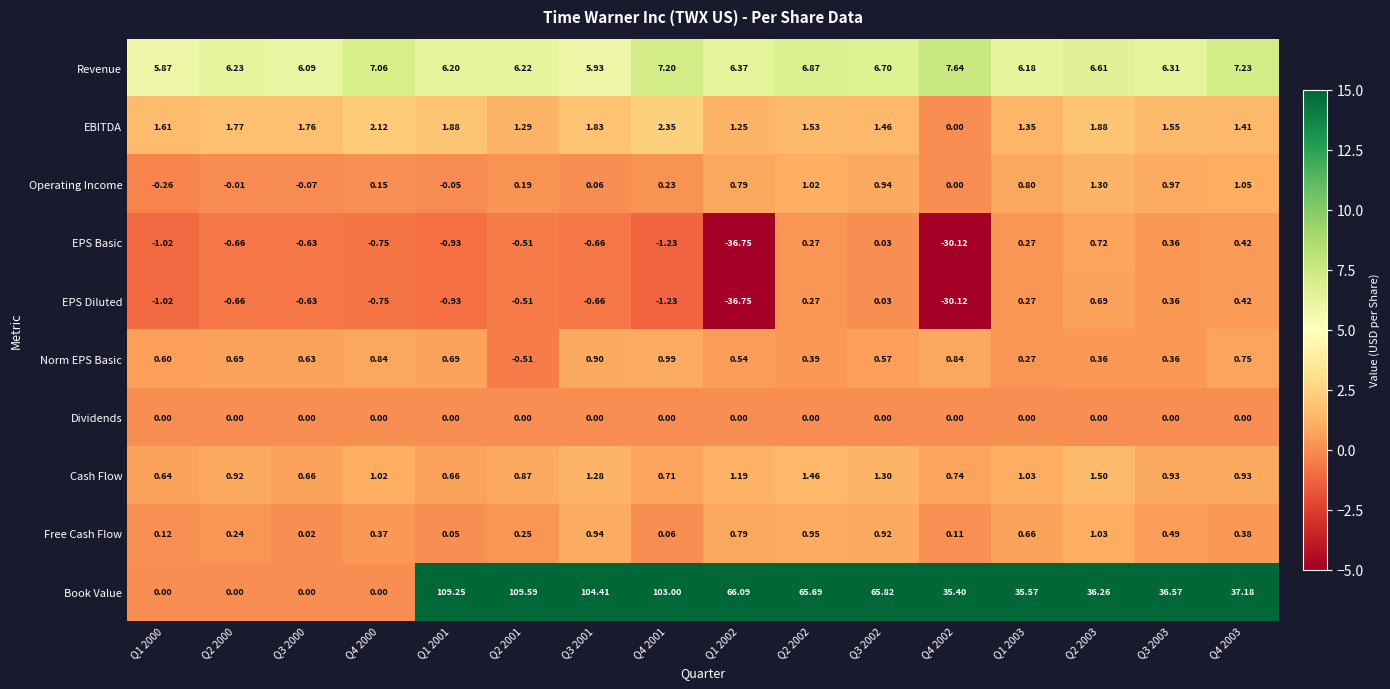

Is the value of Dividends at Q4 2000 greater than the value of Cash Flow at Q4 2002?

No